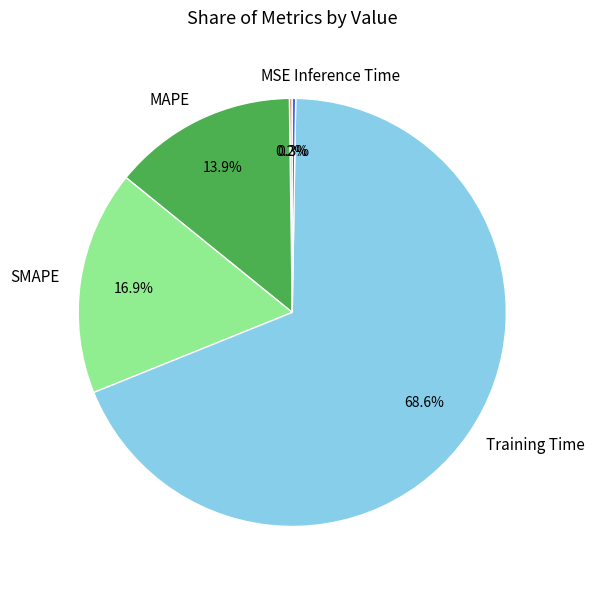

Is MAPE the majority of the pie?

No